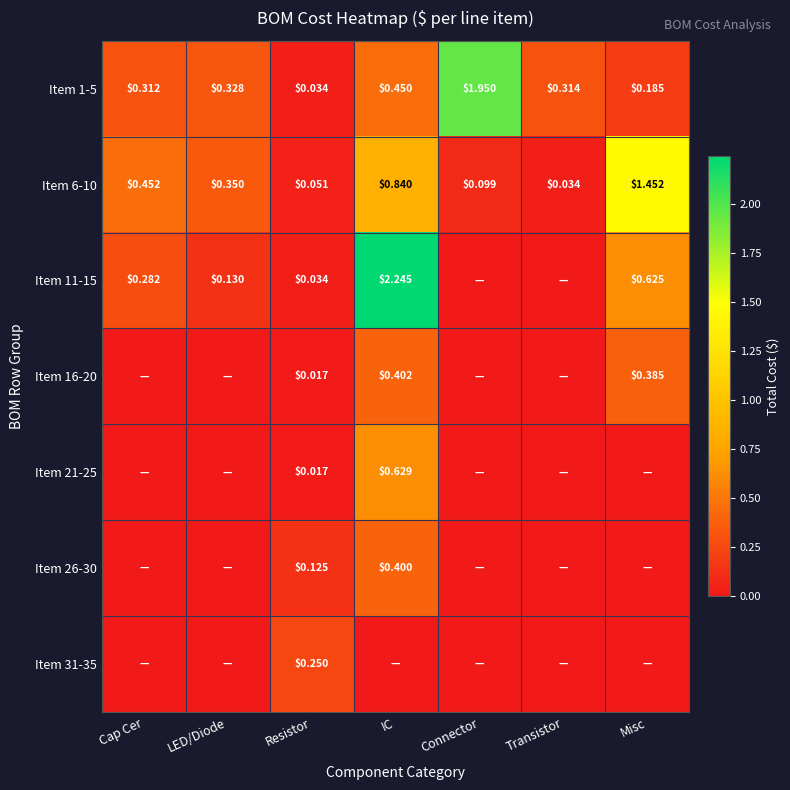

Which series has the widest spread of values?

Item 11-15